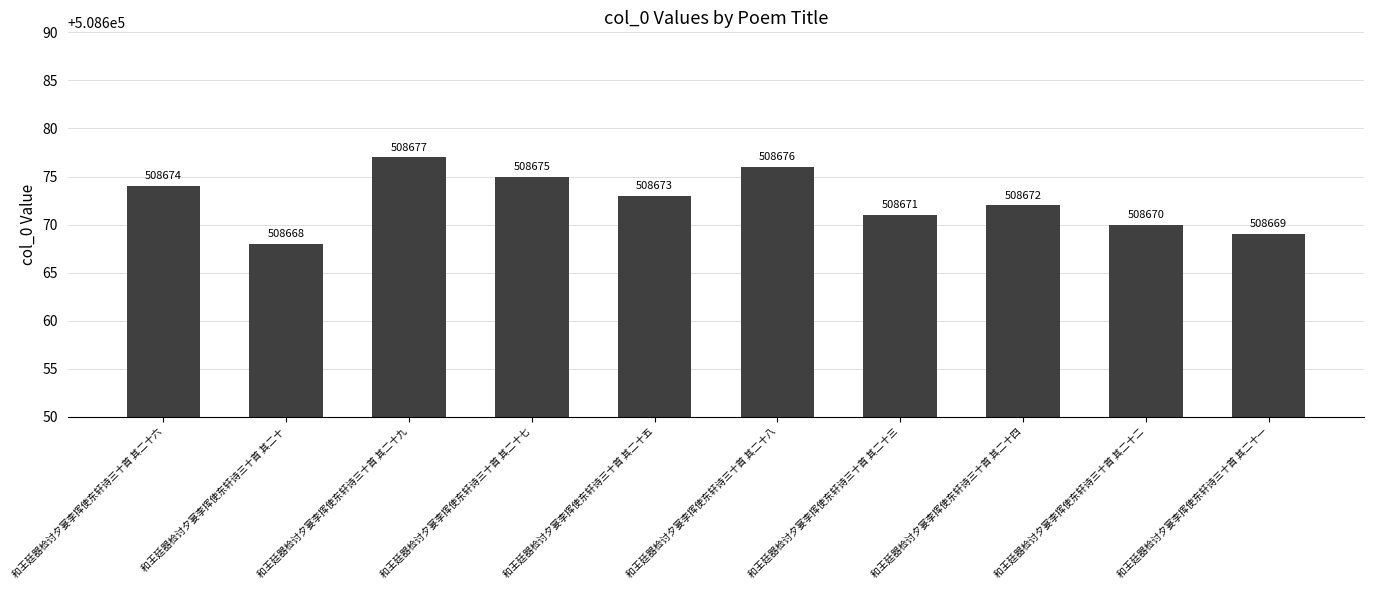

Between 和王廷器检讨夕宴李挥使东轩诗三十首 其二十二 and 和王廷器检讨夕宴李挥使东轩诗三十首 其二十七, which is larger?

和王廷器检讨夕宴李挥使东轩诗三十首 其二十七